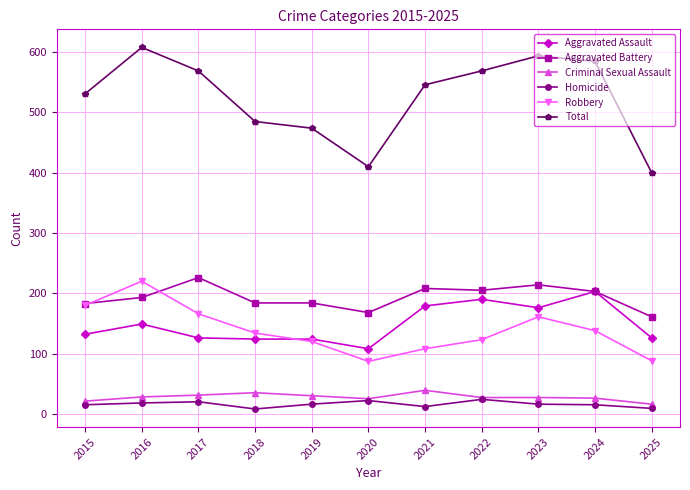

Which series has the largest total across all categories?

Total